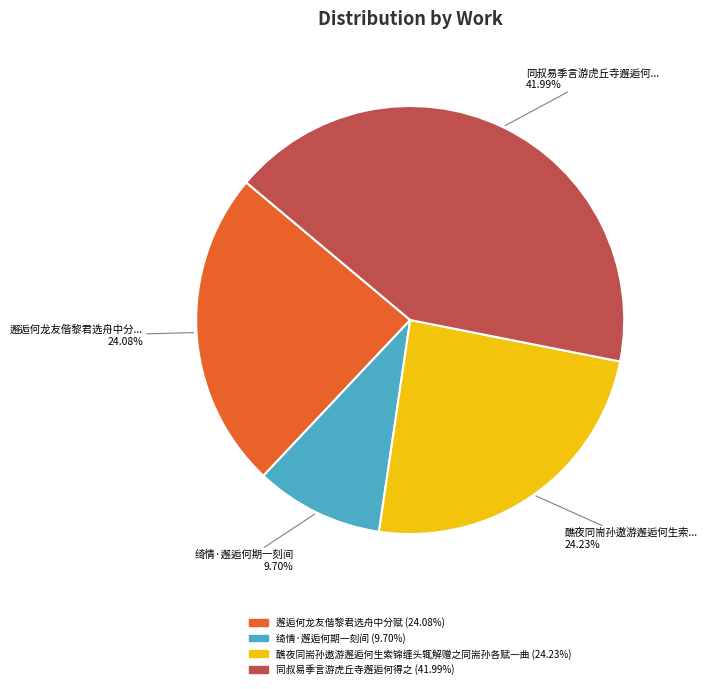

Does any single category account for the majority?

No